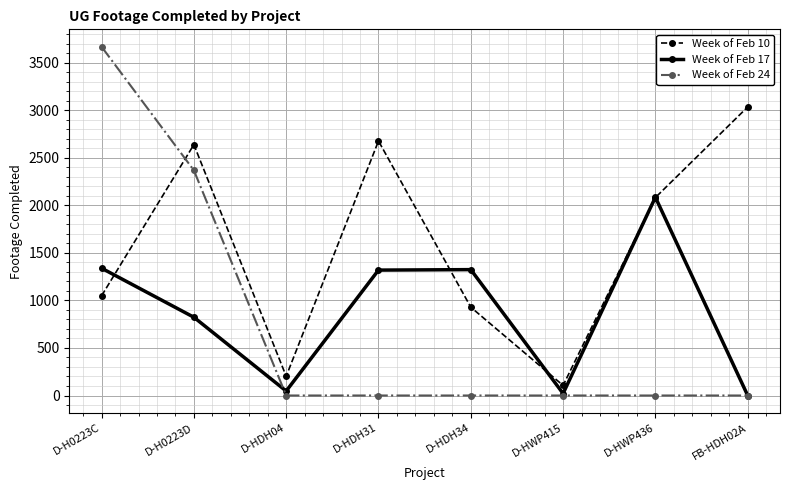

Where do Week of Feb 10 and Week of Feb 24 first cross each other?

D-H0223C and D-H0223D